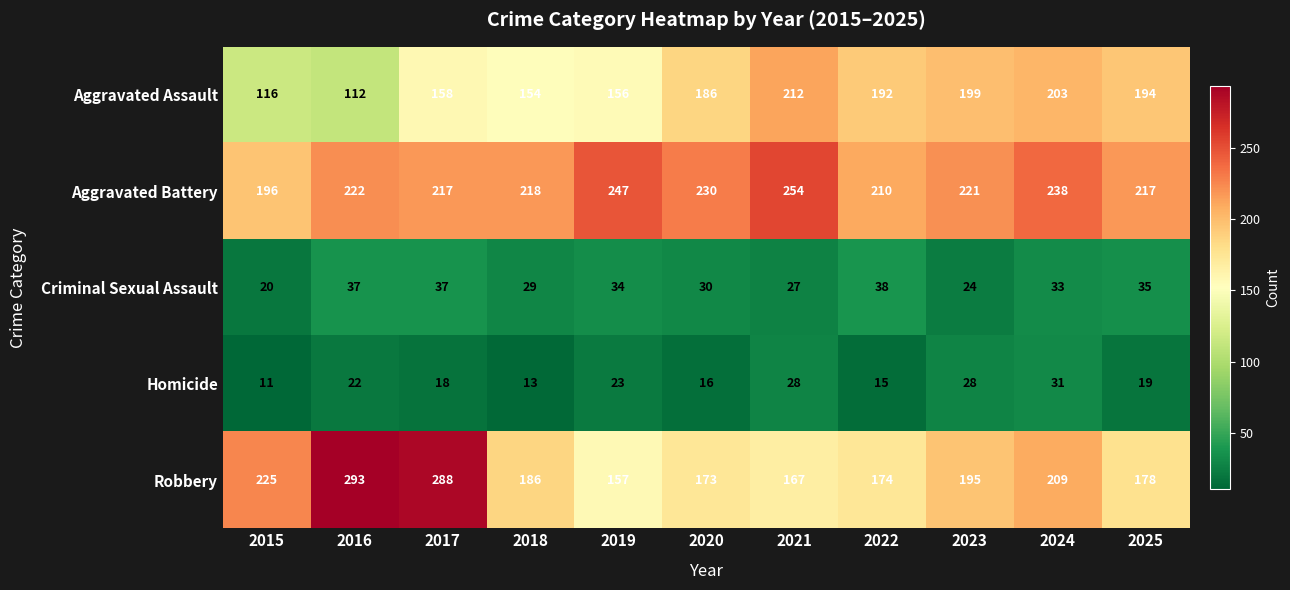

Count the number of data series in this chart.

5